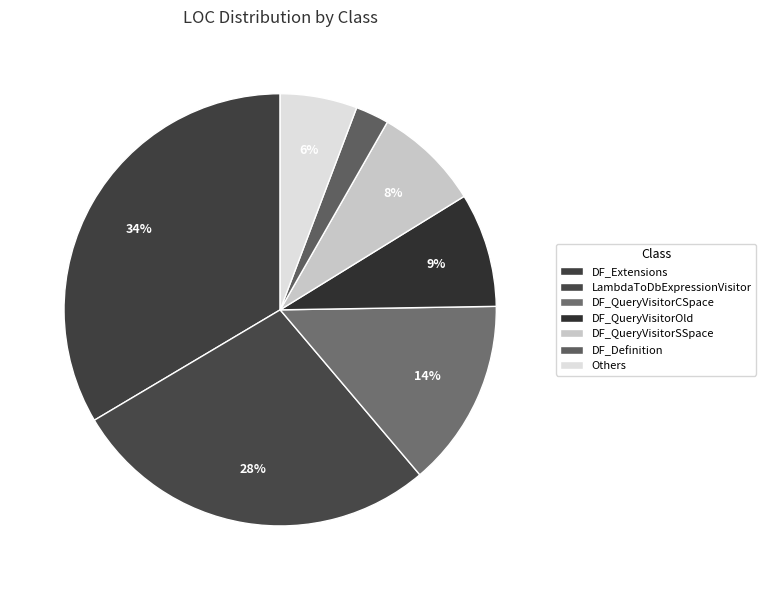

What is the largest slice in the pie chart?

DF_Extensions